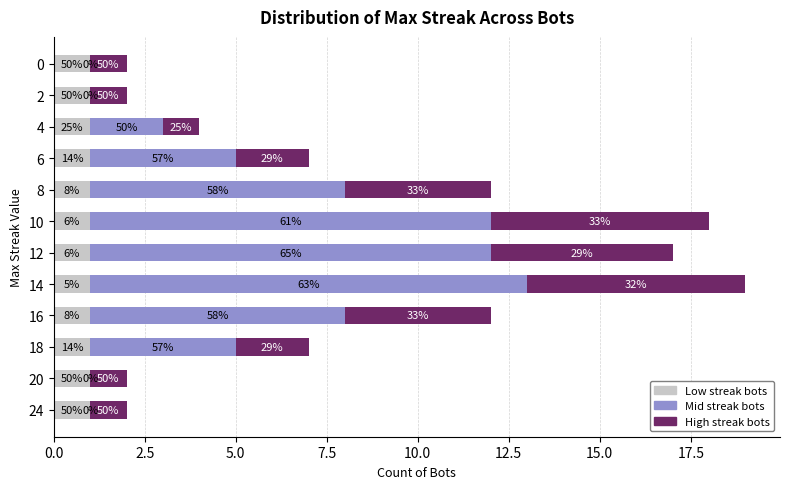

What are all the series names shown in the legend?

Low streak bots, Mid streak bots, High streak bots